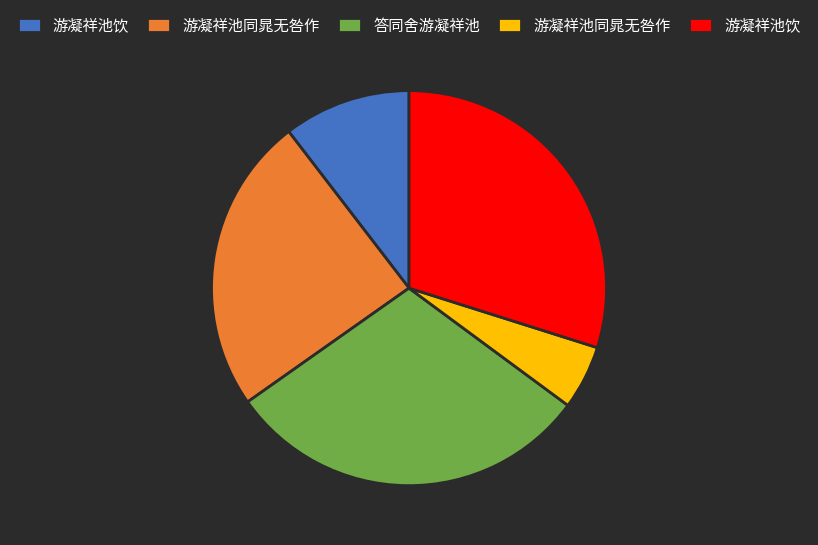

Is there any slice that represents more than half of the pie?

No